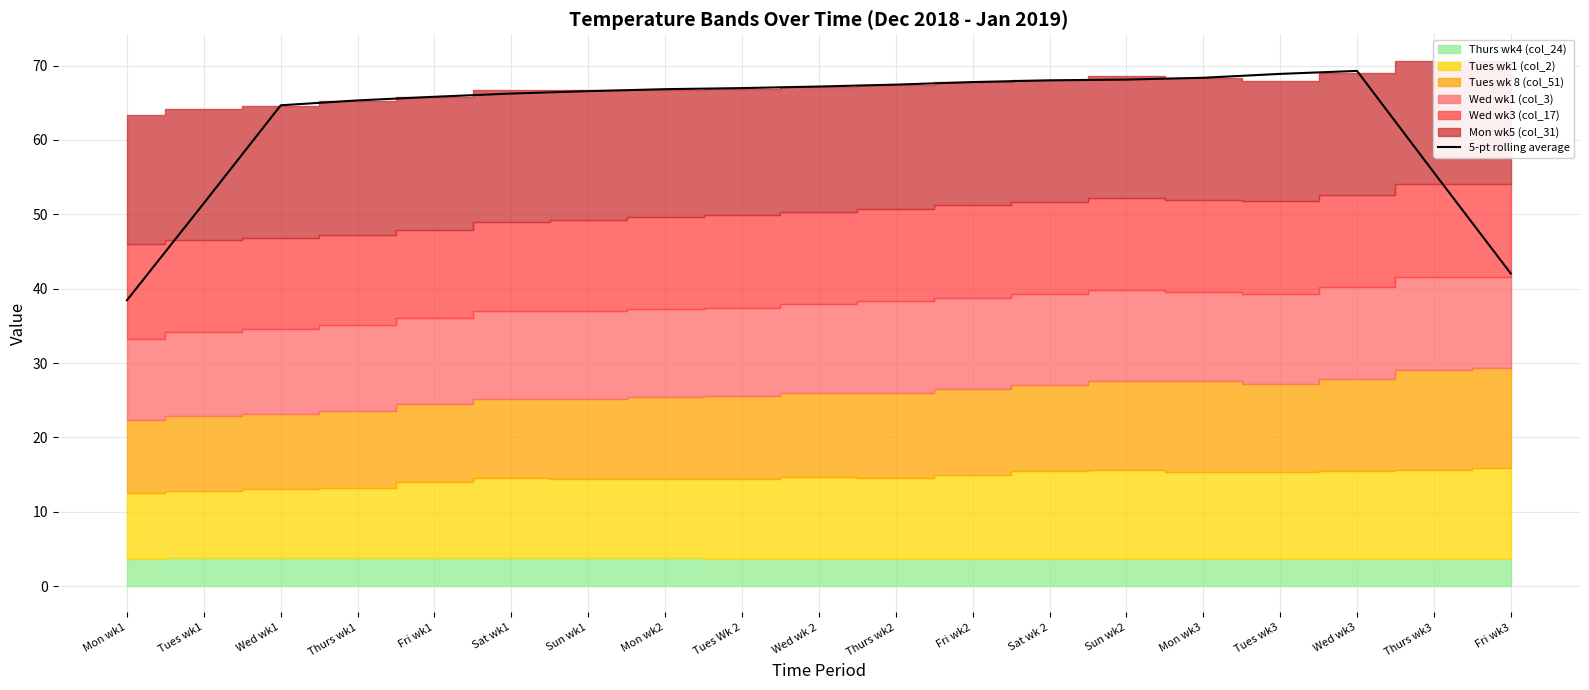

At which label does the data first exceed 66?

Sat wk1